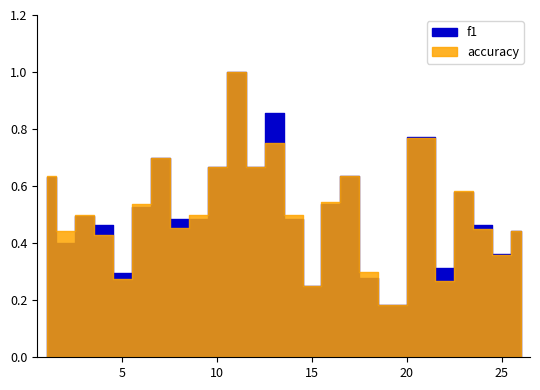

Count the number of data series in this chart.

2